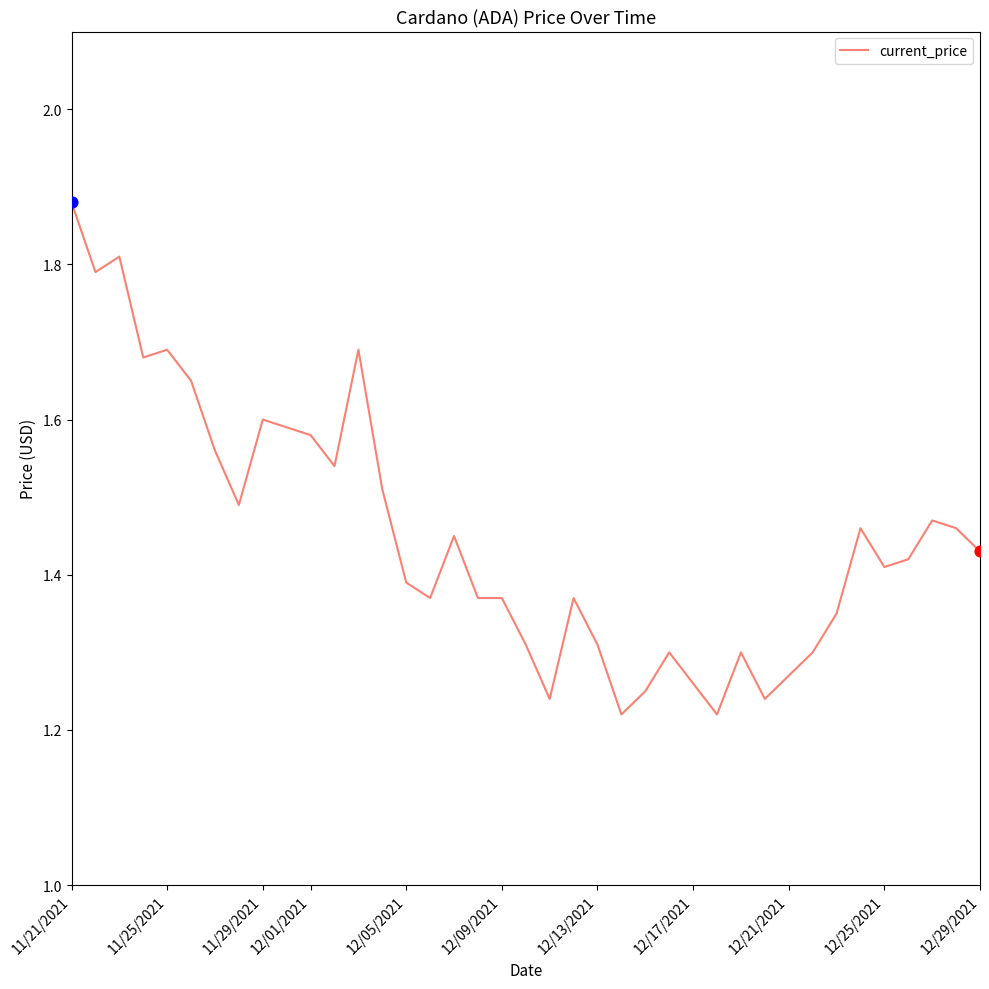

What is the difference between the maximum and minimum values?

0.7